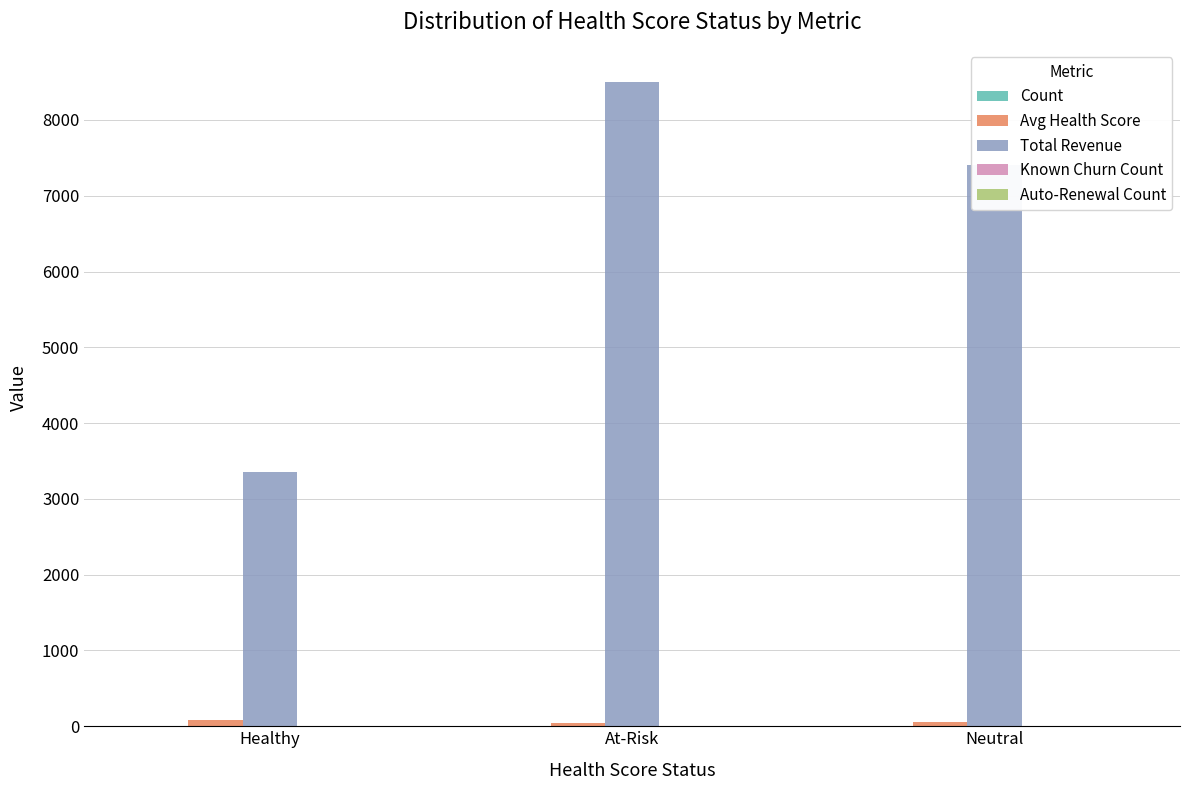

What is the maximum value shown in the chart?

8500.0